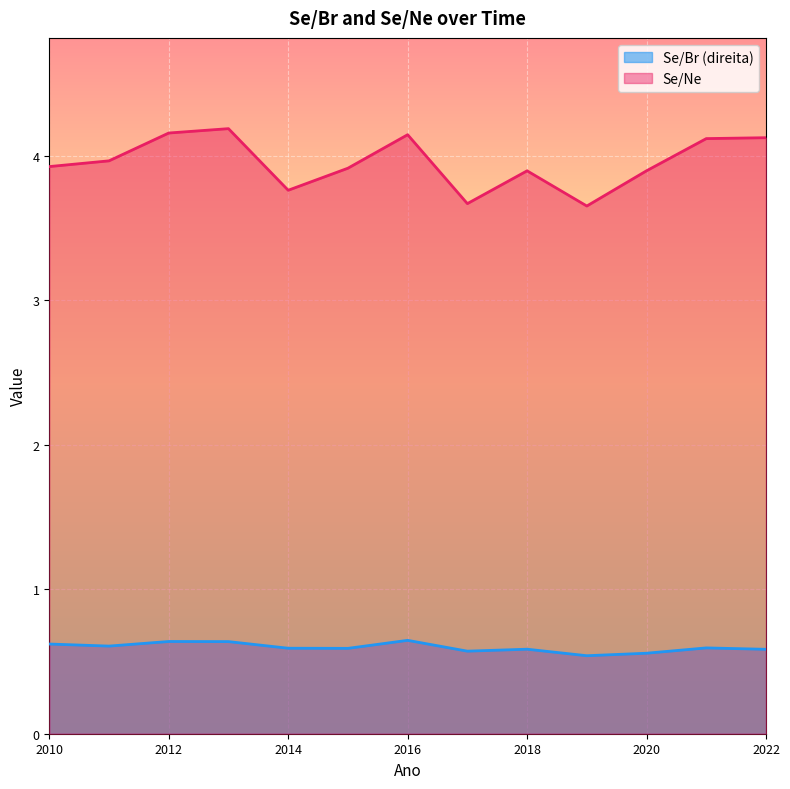

Reading left to right, list all the values displayed in this chart.

Se/Br (direita): 2010=0.6	2011=0.6	2012=0.6	2013=0.6	2014=0.6	2015=0.6	2016=0.6	2017=0.6	2018=0.6	2019=0.5	2020=0.6	2021=0.6	2022=0.6
Se/Ne: 2010=3.9	2011=4.0	2012=4.2	2013=4.2	2014=3.8	2015=3.9	2016=4.1	2017=3.7	2018=3.9	2019=3.7	2020=3.9	2021=4.1	2022=4.1